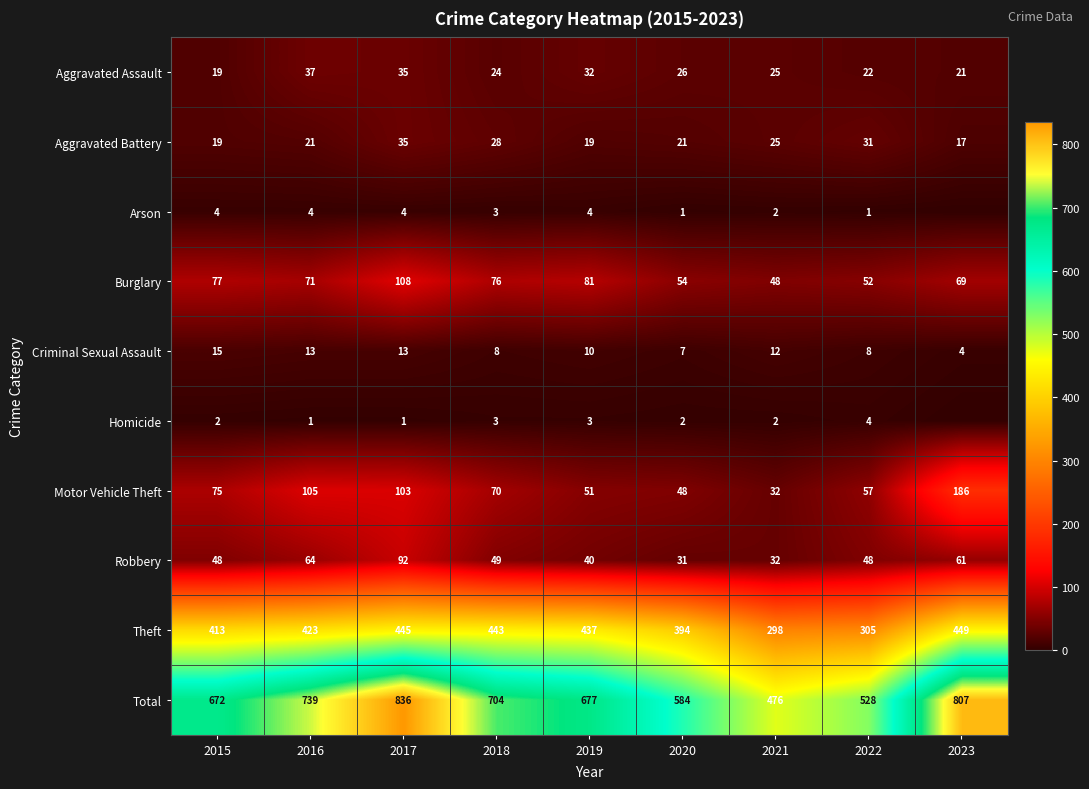

Which label corresponds to the smallest value in the chart?

2023